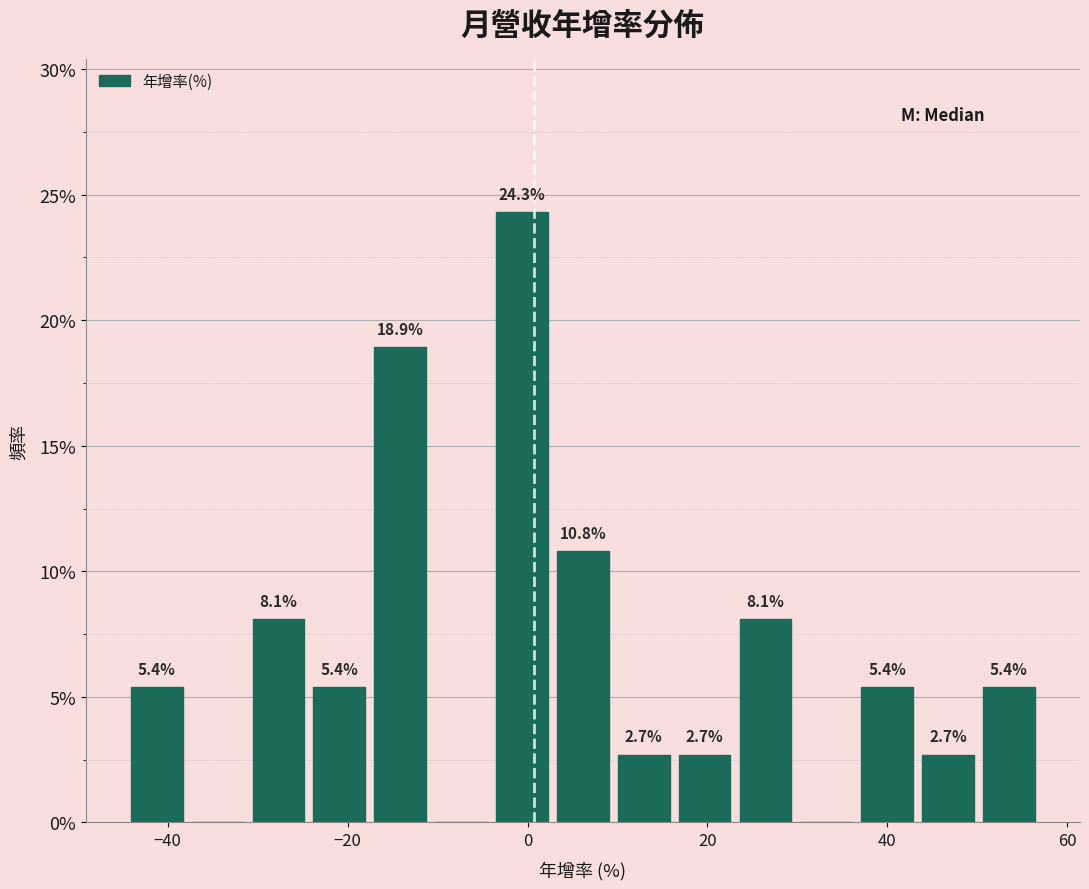

Read against the x-axis, roughly where is the centre of the tallest bar?

0